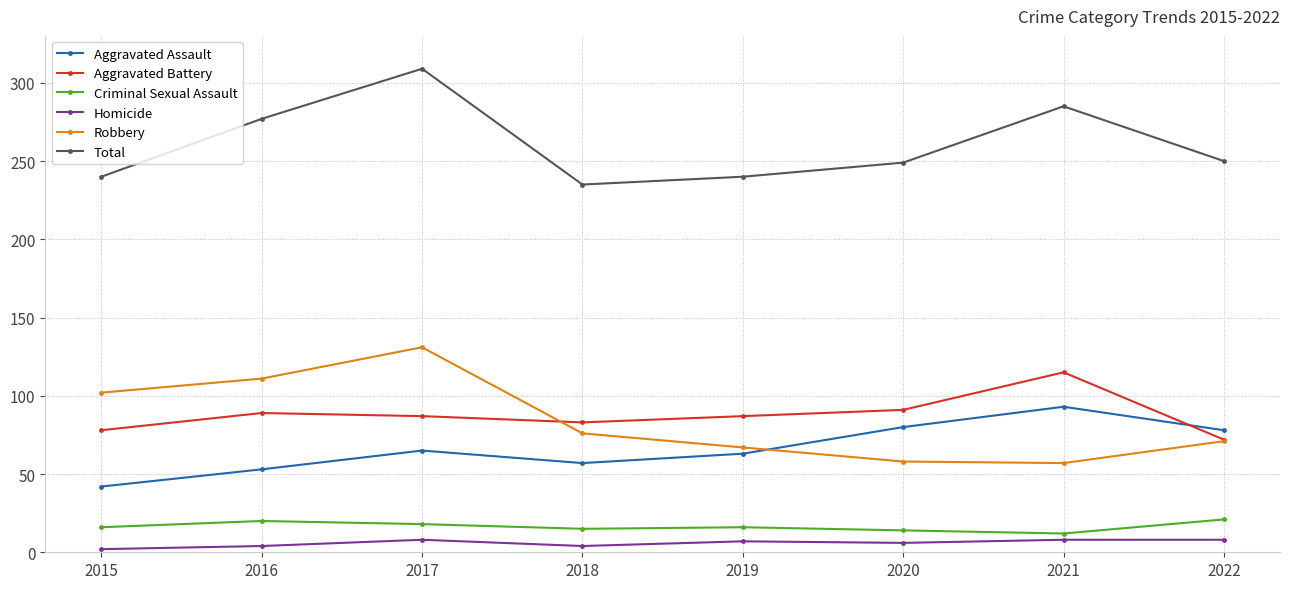

What are all the series names shown in the legend?

Aggravated Assault, Aggravated Battery, Criminal Sexual Assault, Homicide, Robbery, Total